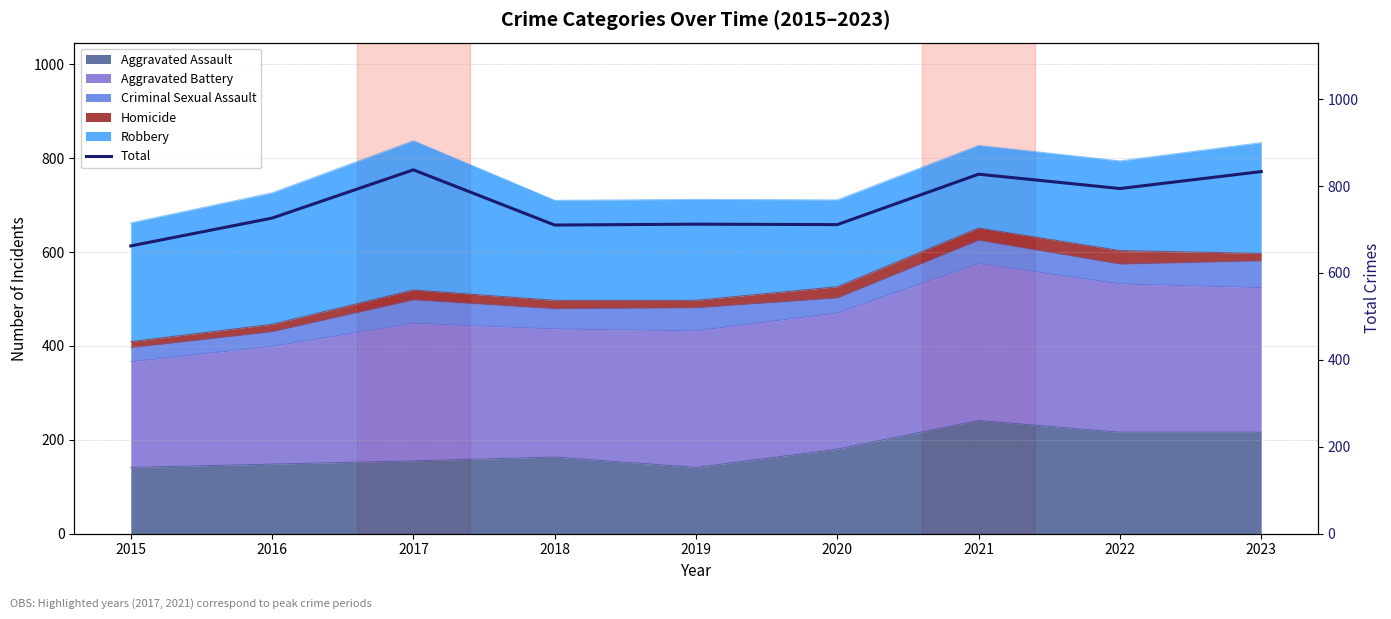

What is the sum of all values?

6812